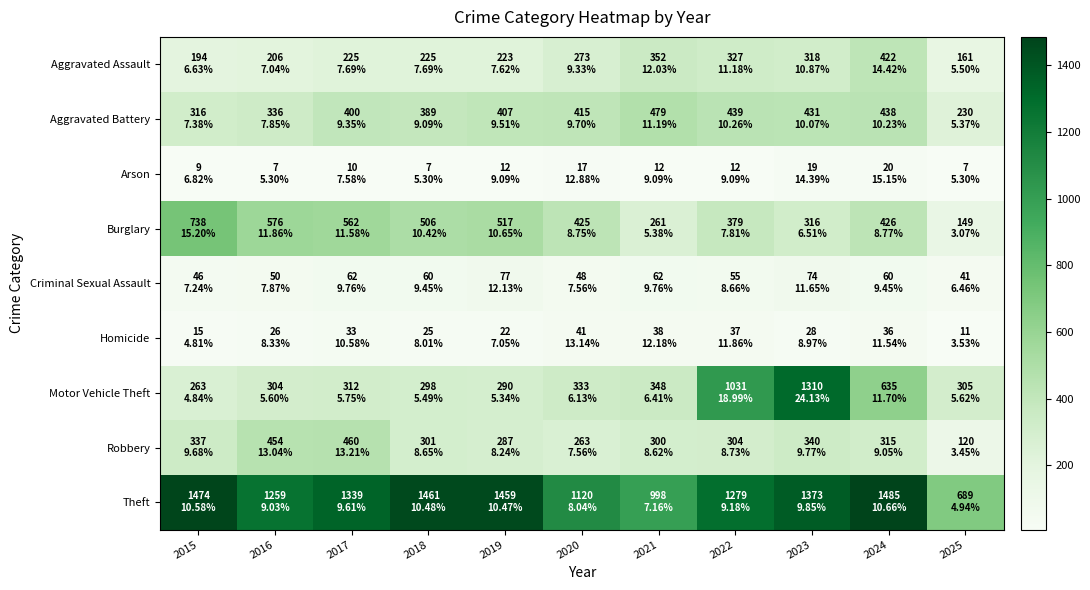

Which series has the widest spread of values?

Motor Vehicle Theft